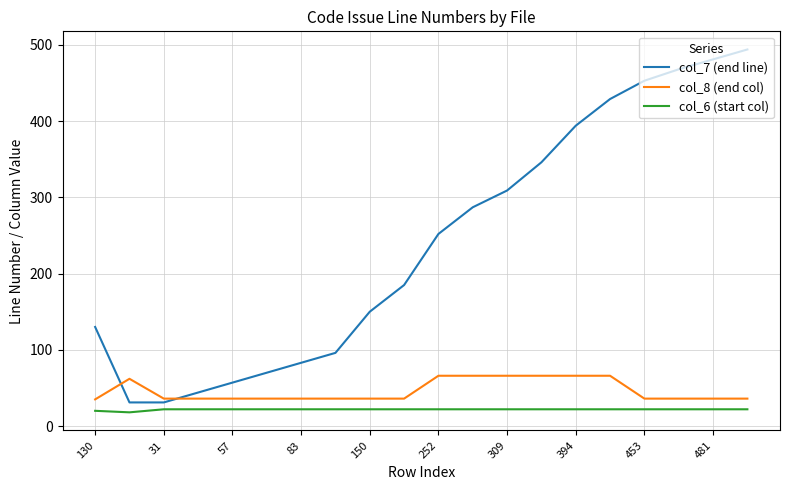

Which series has the largest total across all categories?

col_7 (end line)